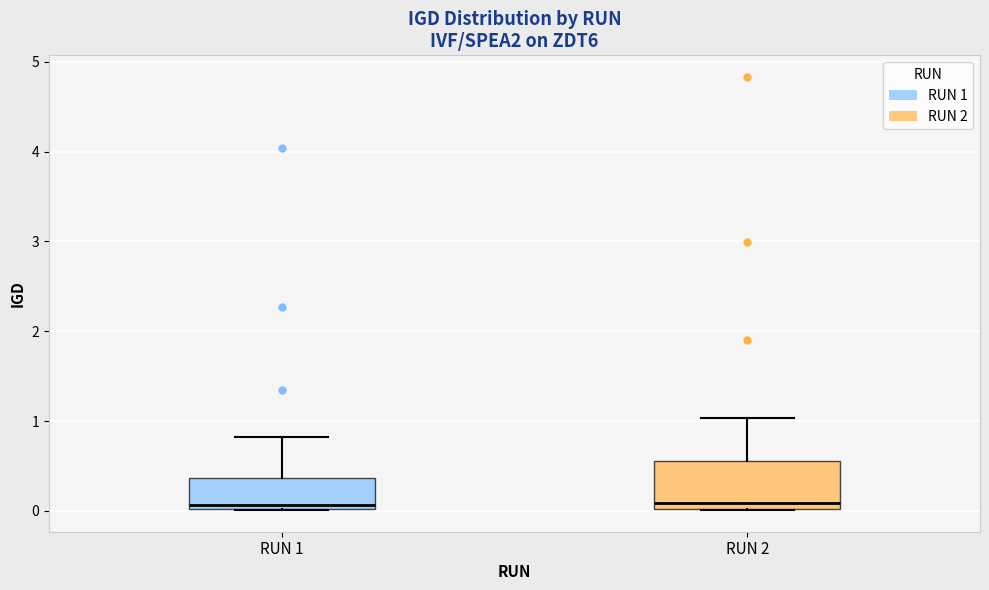

Where does the upper whisker of the box for RUN 2 end on the y-axis? The values are not printed on the chart, so give them approximately, as read against the axis.

1.0